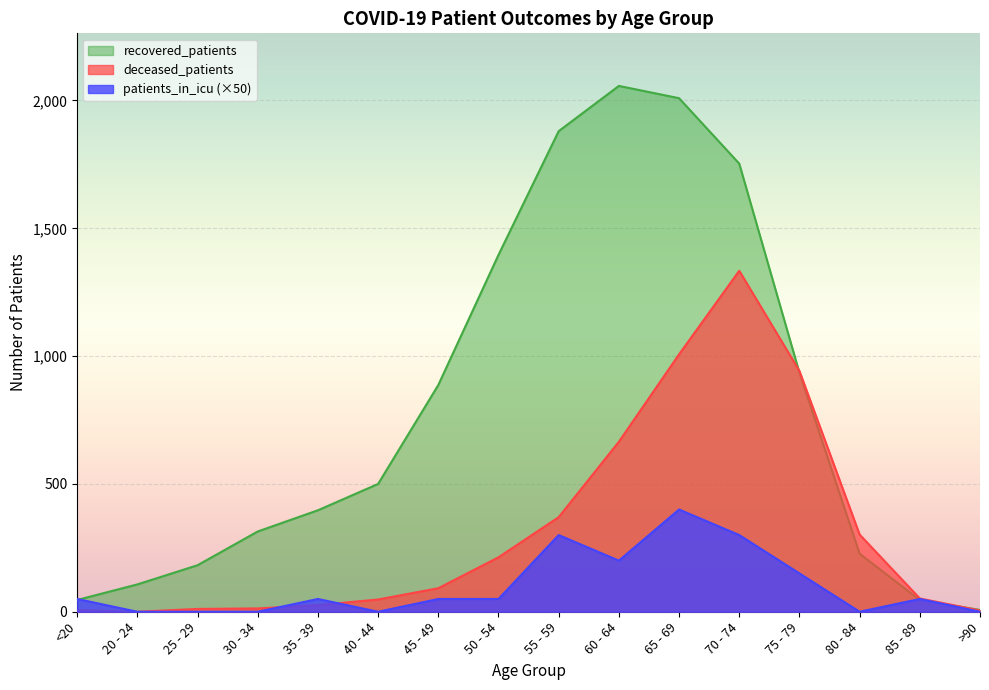

Reading left to right, extract all data points from this chart.

deceased_patients: 6	0	11	13	26	48	92	213	370	665	1007	1334	942	302	52	5
recovered_patients: 46	107	182	314	397	500	887	1396	1880	2057	2009	1753	935	227	46	7
patients_in_icu: 50	0	0	0	50	0	50	50	300	200	400	300	150	0	50	0